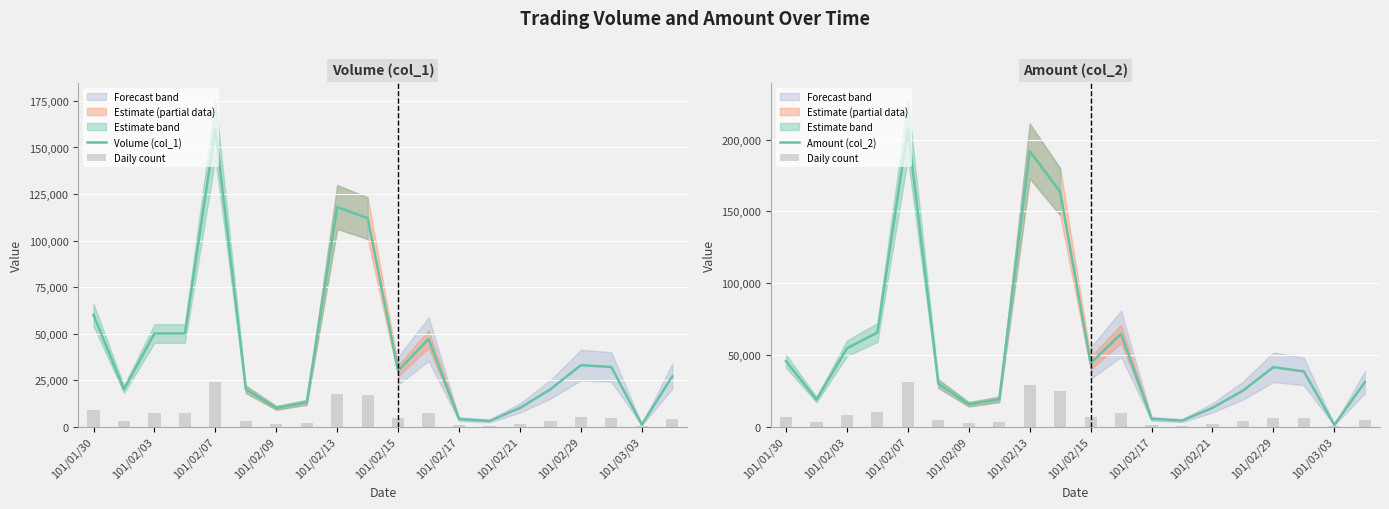

How many data points in Daily count are less than 5760?

10